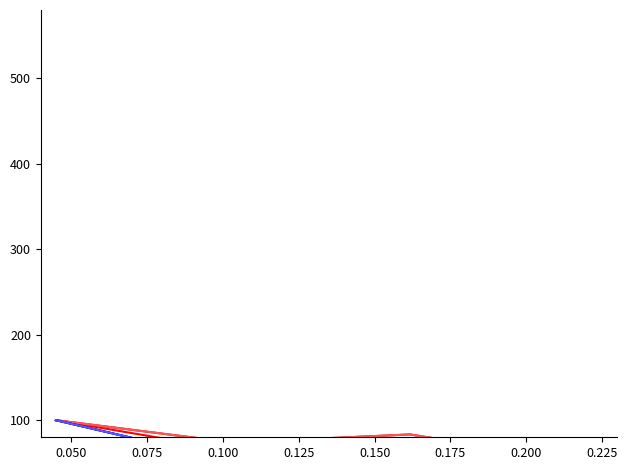

What is the approximate value of Credit group 3 at 0.075?

51.7